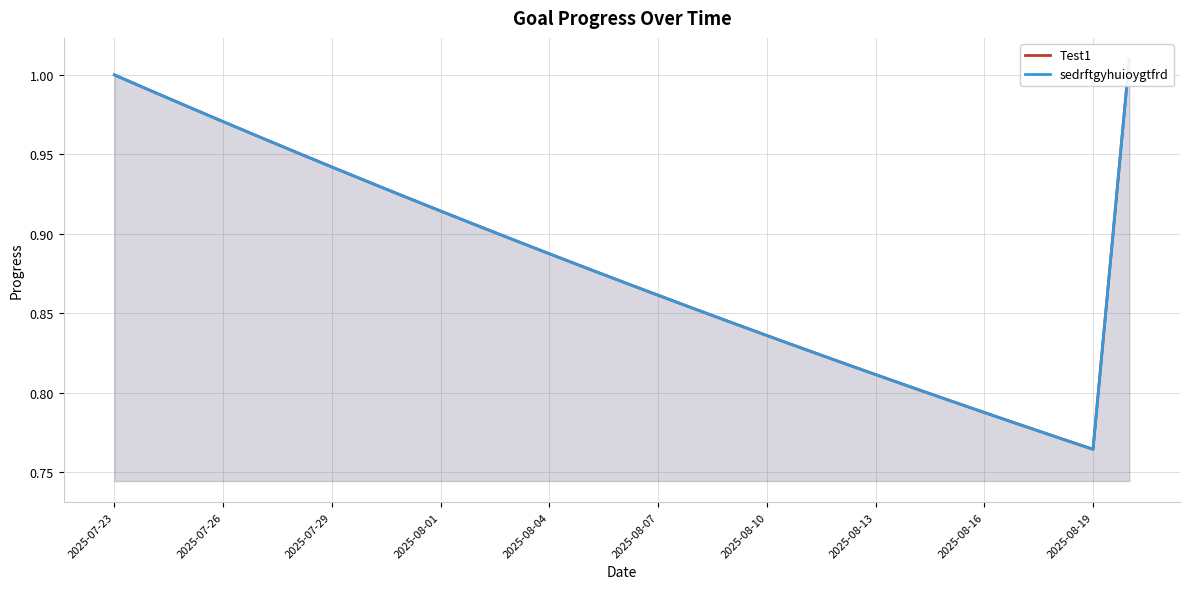

Which series has the largest total across all categories?

Test1